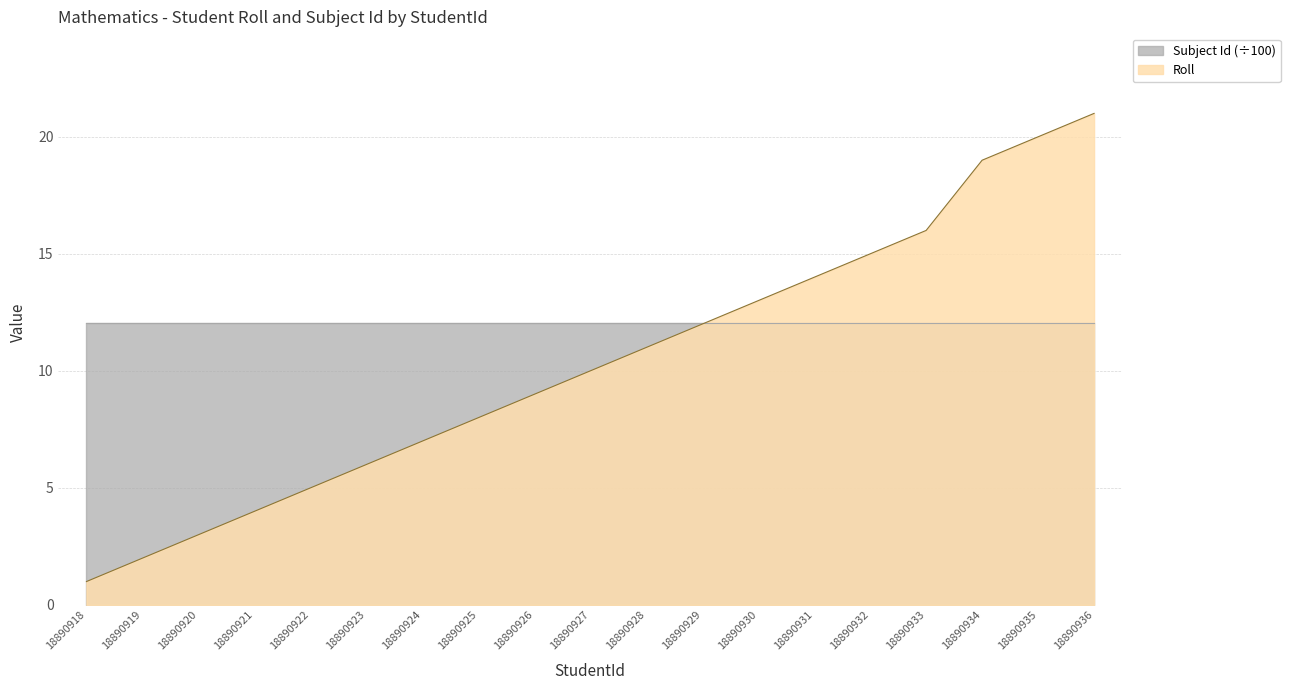

What is the sum of the values at 18890923 and 18890927?

16